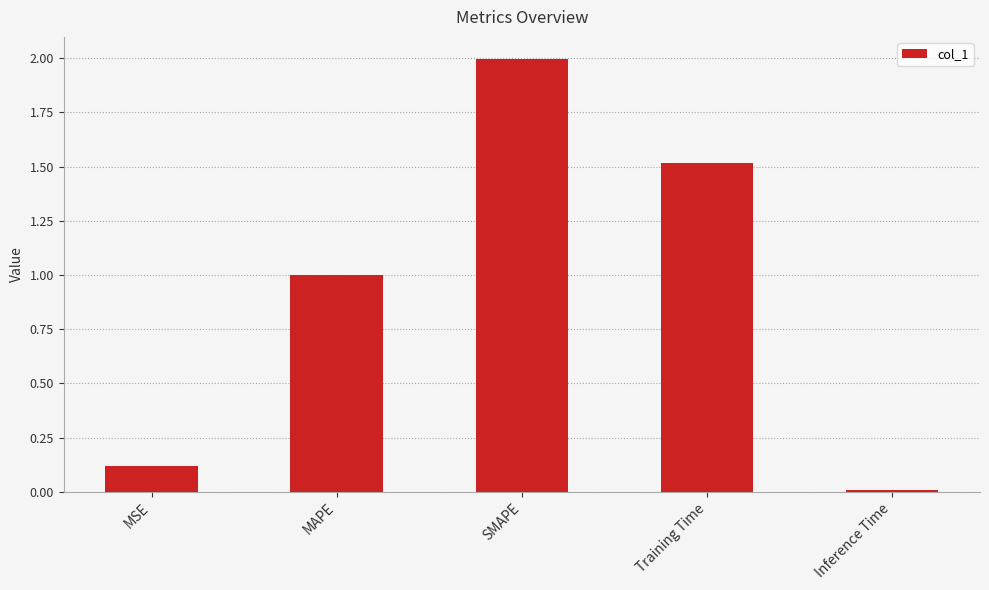

What is the sum of all values?

4.6